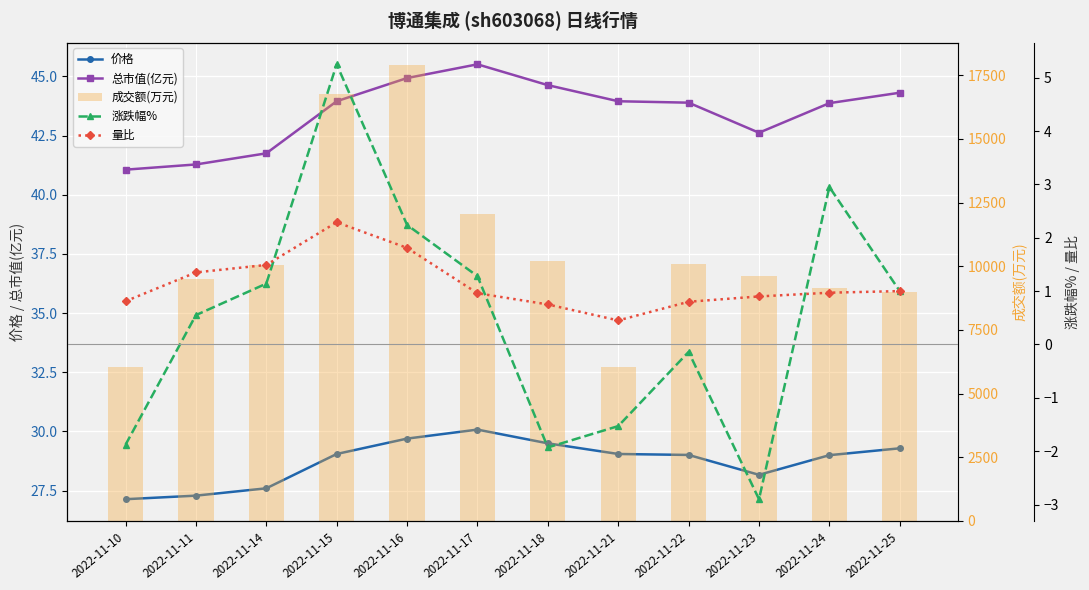

List the series in order of their peak value, highest first.

成交额(万元), 总市值(亿元), 价格, 涨跌幅%, 量比